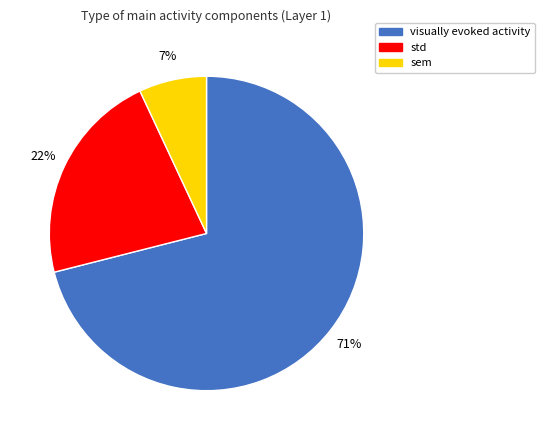

To the nearest percent, what is the difference between the largest and smallest slice percentages?

64%